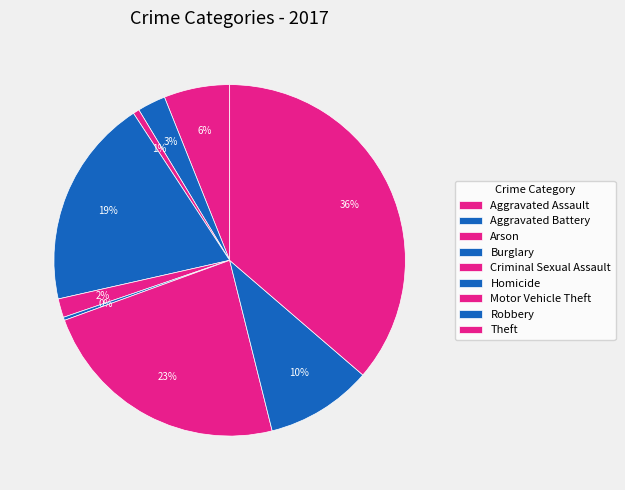

Count the number of slices in the pie.

9